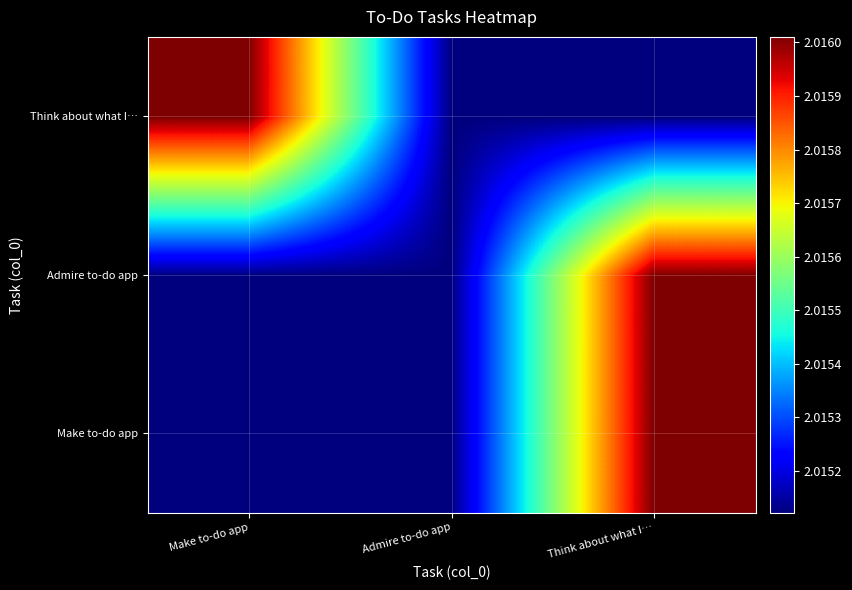

Between Admire to-do app and Think about what I…, which is larger?

Think about what I…